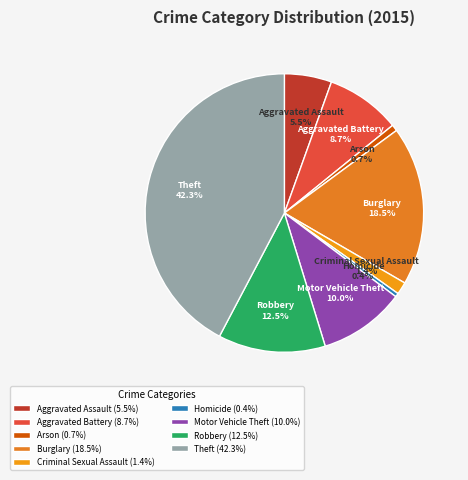

How many segments does this pie chart have?

9